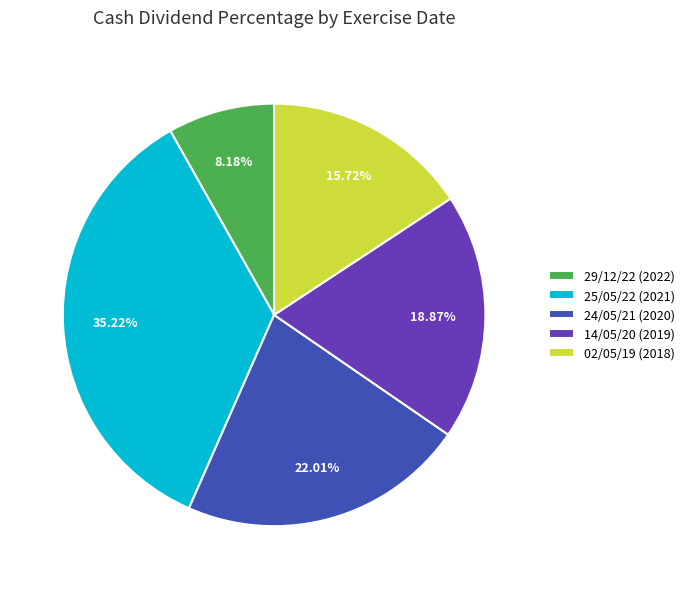

How many slices are in this pie chart?

5